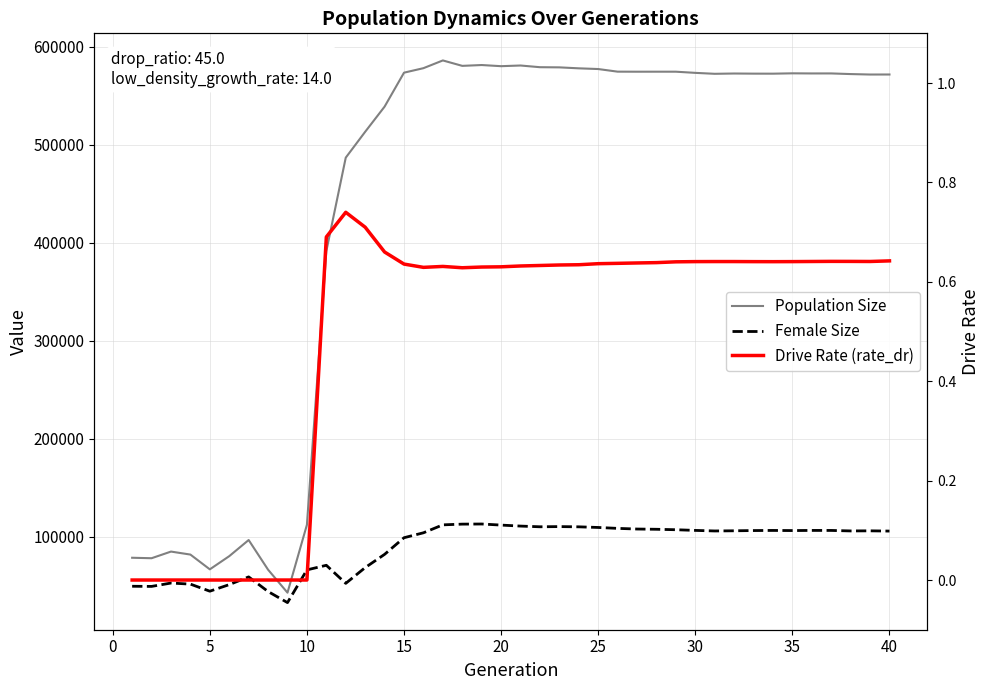

Reading left to right, transcribe all the data shown in this chart.

Population Size: 78389.0	77910.0	84698.0	81637.0	66567.0	80014.0	96491.0	66201.0	42748.0	112026.0	391369.0	486808.0	513206.0	538893.0	573558.0	578141.0	586038.0	580505.0	581353.0	580179.0	580870.0	579139.0	578971.0	577987.0	577263.0	574591.0	574541.0	574558.0	574549.0	573359.0	572396.0	572697.0	572562.0	572530.0	572886.0	572765.0	572780.0	572124.0	571662.0	571686.0
Female Size: 49291.0	49140.0	52575.0	51475.0	44253.0	50961.0	58853.0	43913.0	32600.0	66005.0	70697.0	52251.0	68337.0	81865.0	98836.0	103869.0	111983.0	112712.0	112842.0	111737.0	110718.0	110004.0	110198.0	109961.0	109304.0	108375.0	107710.0	107458.0	106997.0	106308.0	105738.0	105914.0	106156.0	106272.0	106146.0	106286.0	106272.0	105767.0	105869.0	105621.0
Drive Rate (rate_dr): 0.0	0.0	0.0	0.0	0.0	0.0	0.0	0.0	0.0	0.0	0.7	0.7	0.7	0.7	0.6	0.6	0.6	0.6	0.6	0.6	0.6	0.6	0.6	0.6	0.6	0.6	0.6	0.6	0.6	0.6	0.6	0.6	0.6	0.6	0.6	0.6	0.6	0.6	0.6	0.6